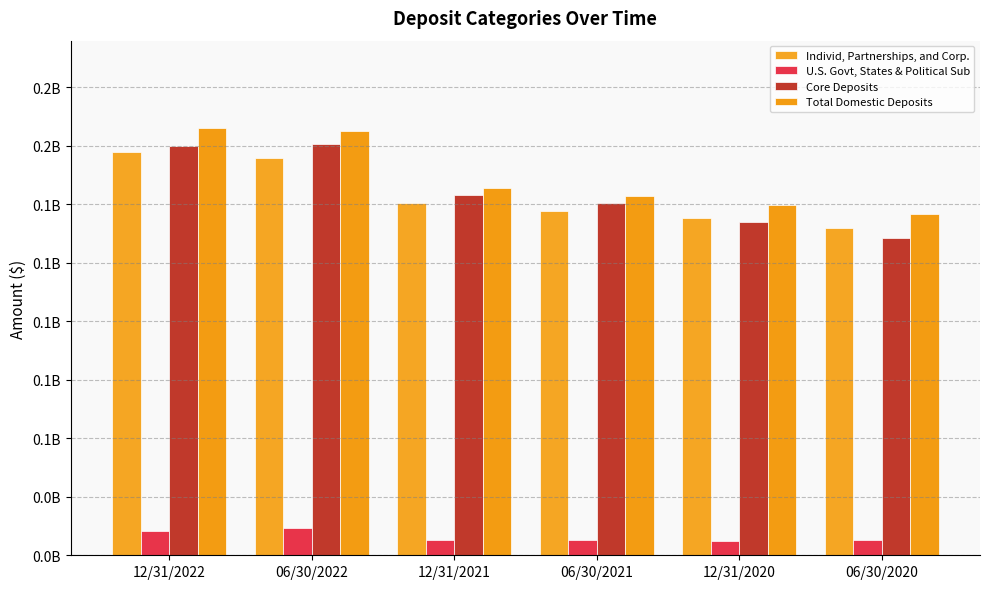

Reading left to right, extract all data points from this chart.

Individ, Partnerships, and Corp.: 172397534	169957674	150635722	147251389	144042247	139823447
U.S. Govt, States & Political Sub: 10567045	11708757	6423451	6510637	6212643	6663934
Core Deposits: 175052760	175640365	153842054	150567150	142491659	135584781
Total Domestic Deposits: 182871182	181566368	156829177	153410421	149895406	145790405